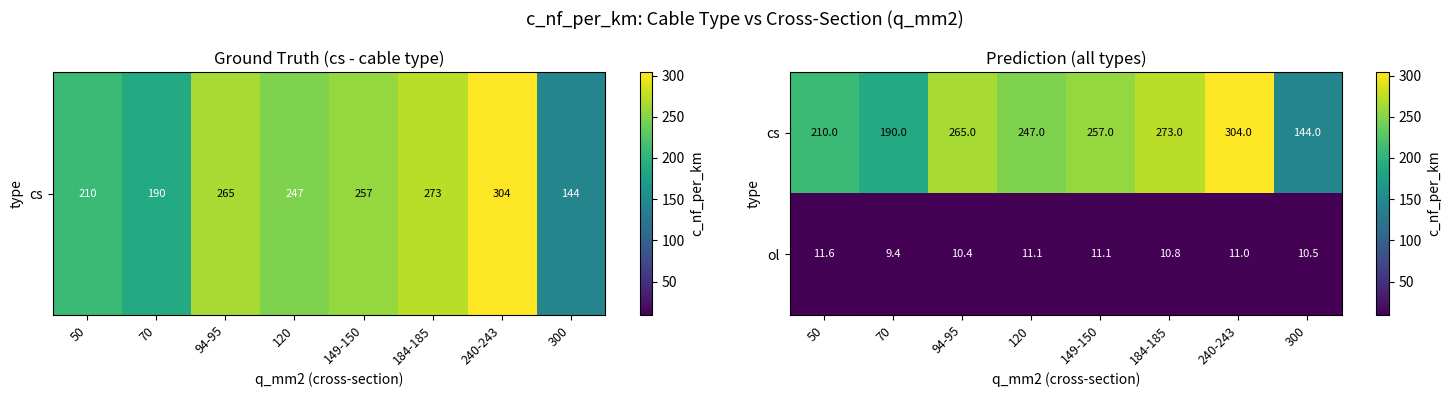

What is the spread (max minus min) of values at 240-243?

293.0